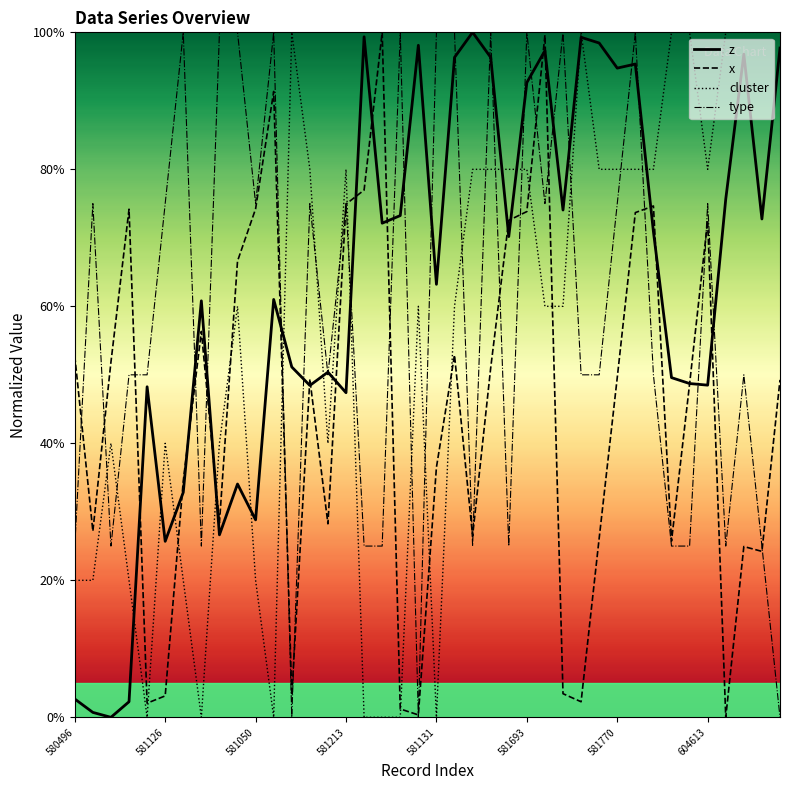

What is the greatest value displayed?

1.0